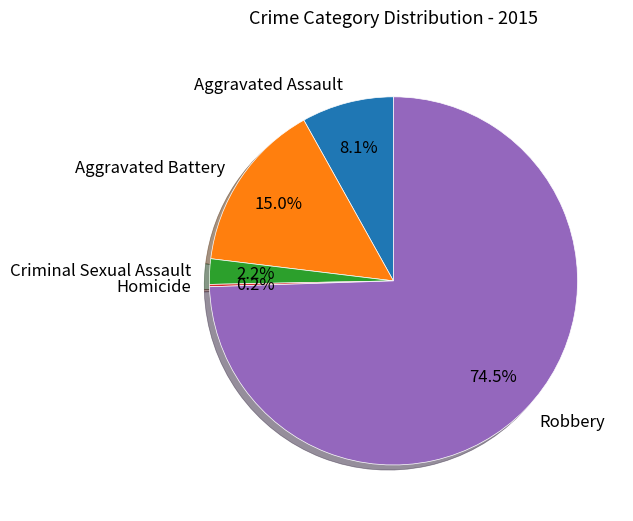

To the nearest percent, what portion does Aggravated Battery represent?

15%